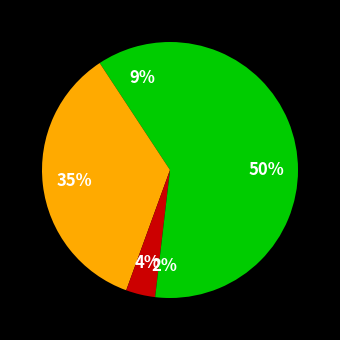

Does any single category account for the majority?

No